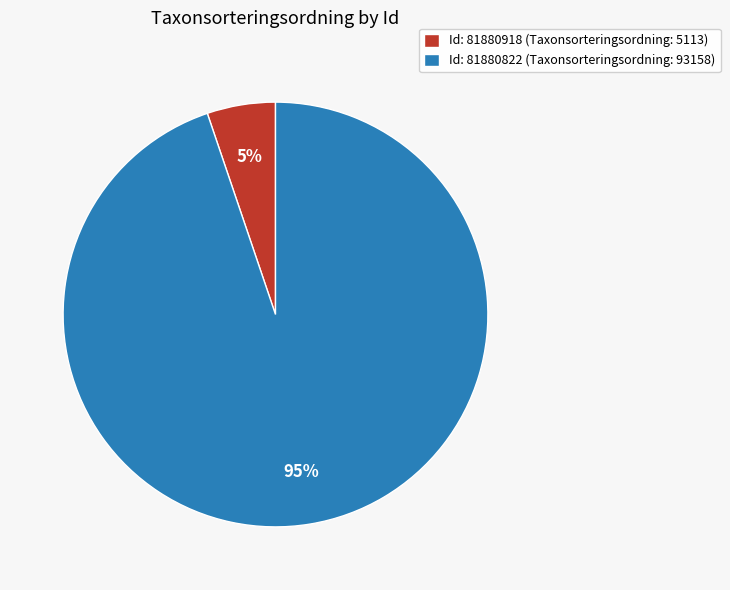

How many slices are in this pie chart?

2